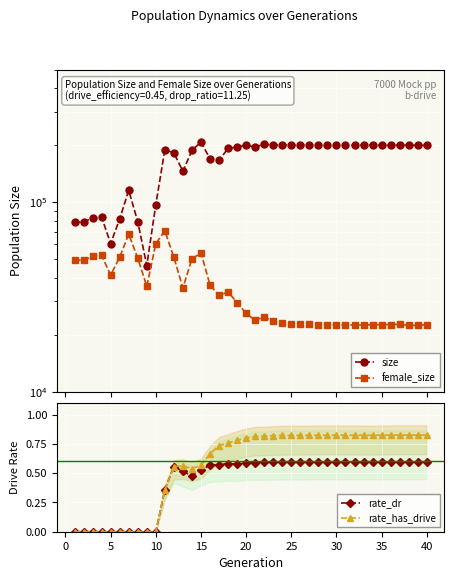

True or false: rate_dr and female_size cross at least once.

False